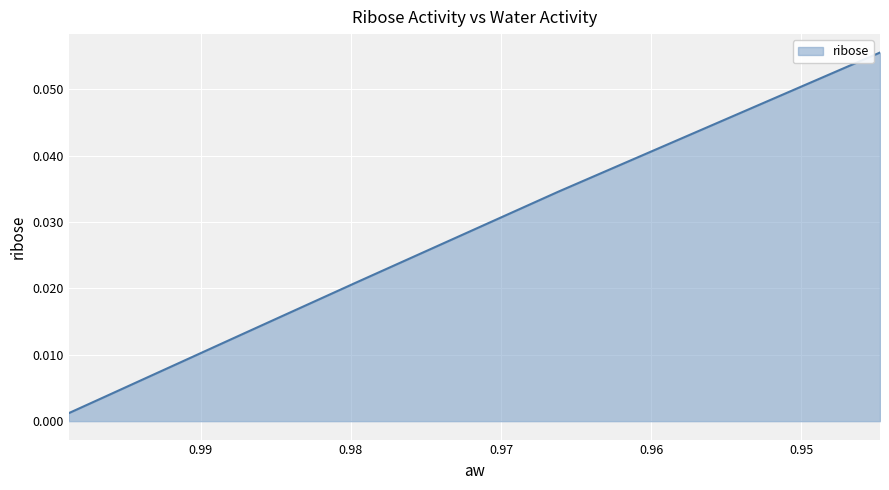

True or false: the data shows 0.0 at 0.98715034.

True